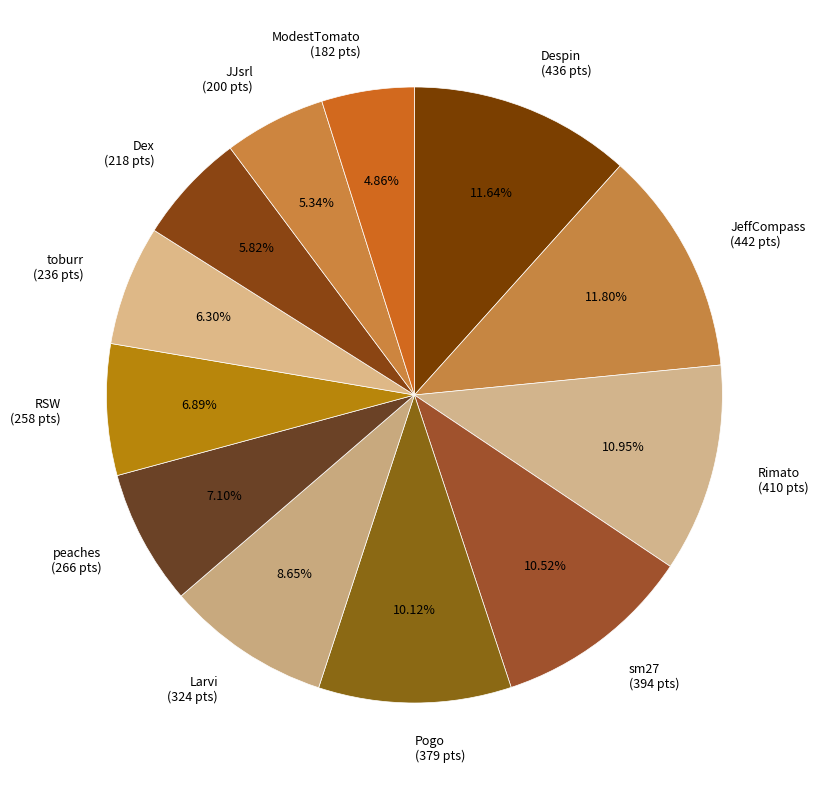

Which has a higher value, JJsrl (200 pts) or Despin (436 pts)?

Despin (436 pts)